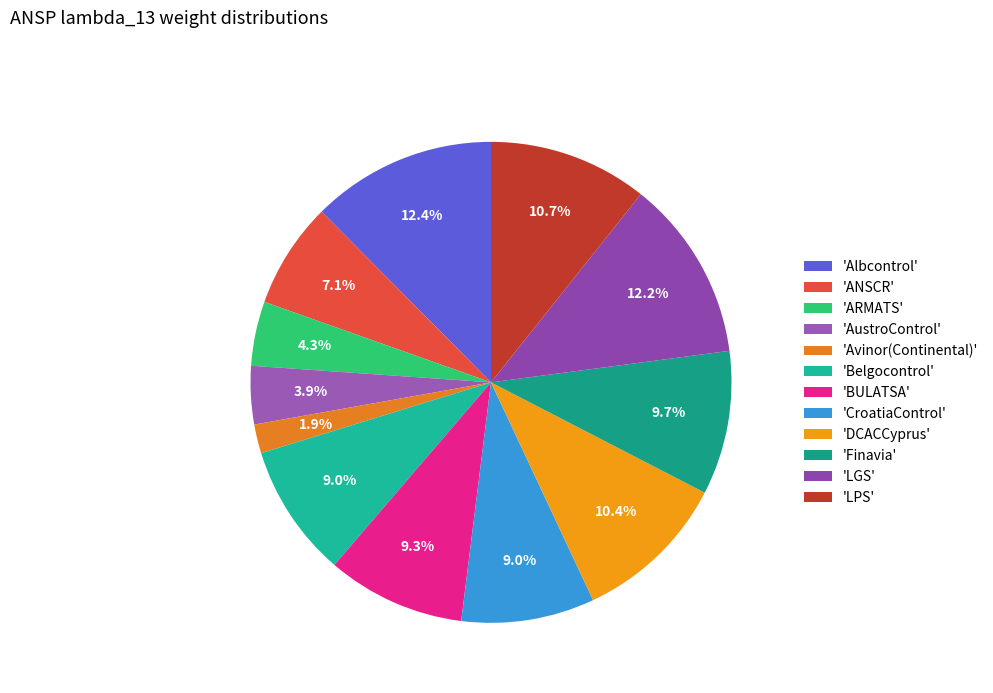

What is the smallest slice in the pie chart?

'Avinor(Continental)'